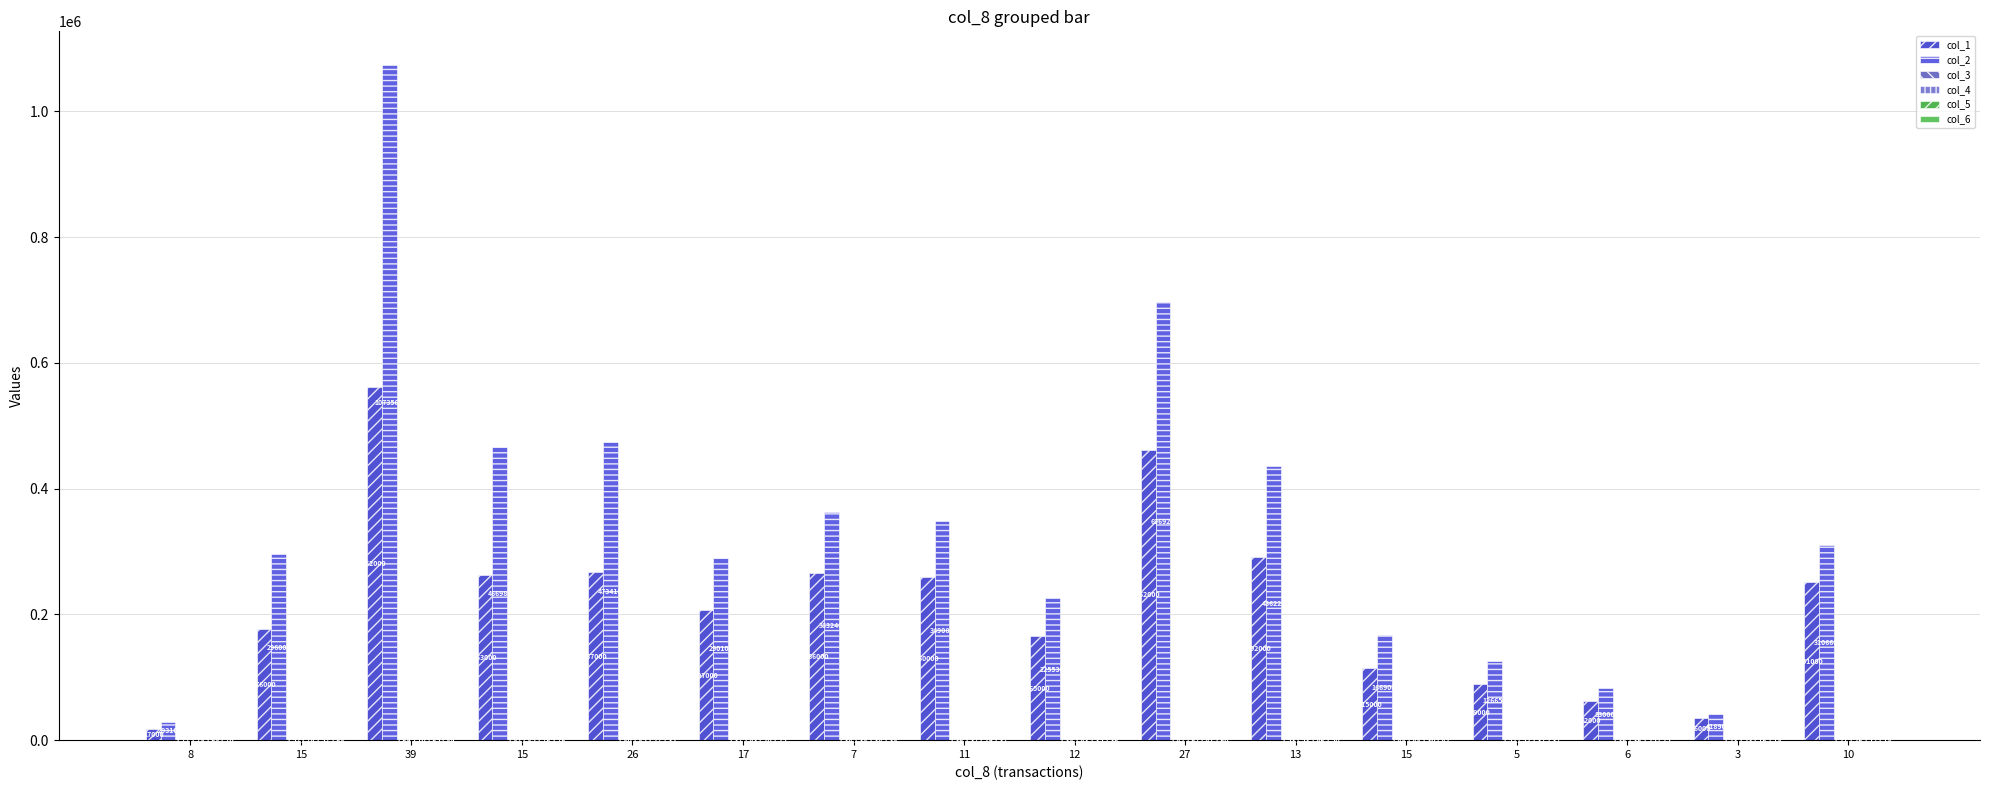

How many categories are shown in the chart?

16